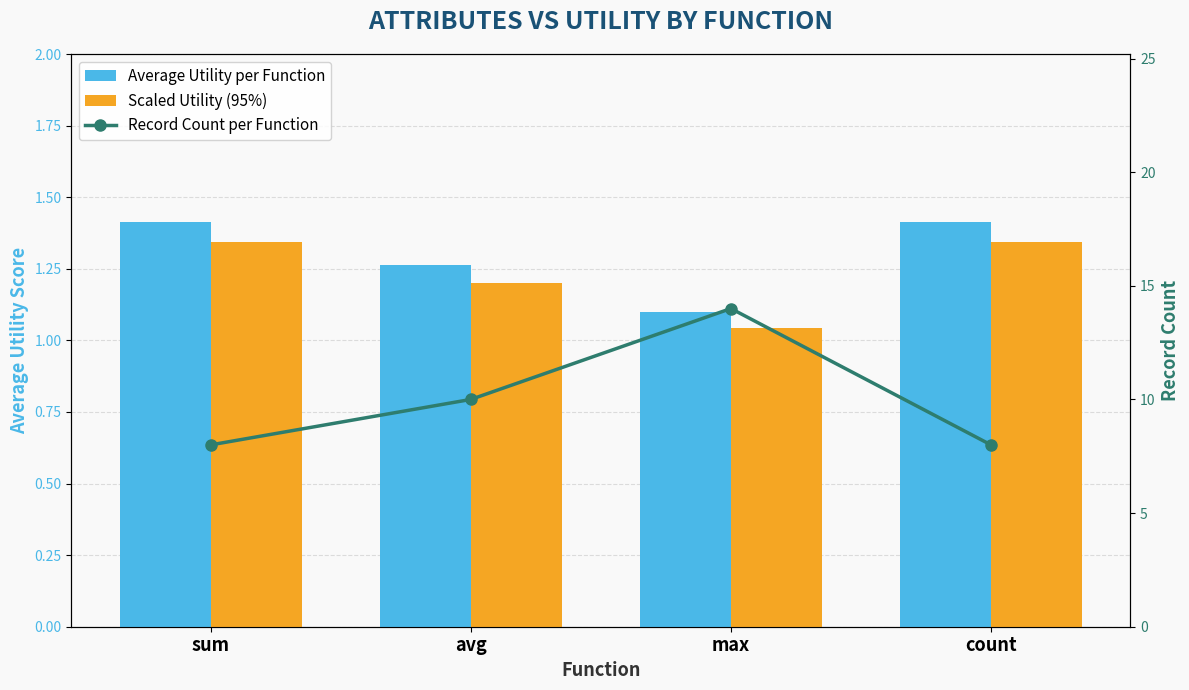

How many groups of bars are there?

4